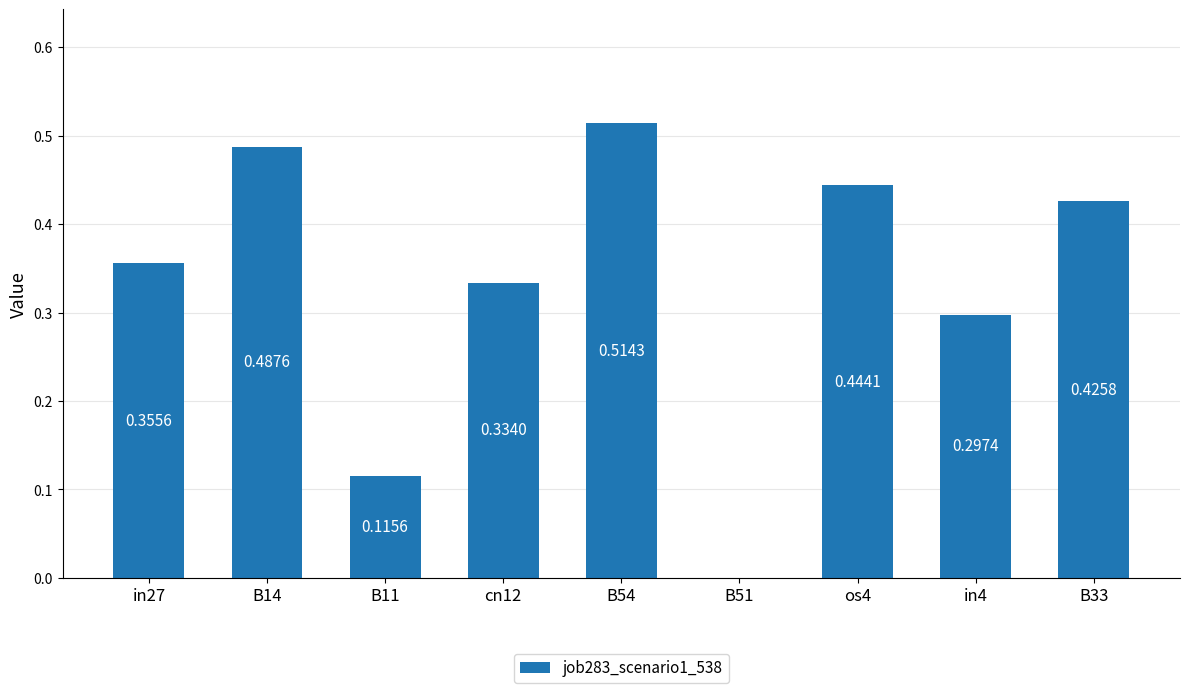

What is the sum of all values?

3.0